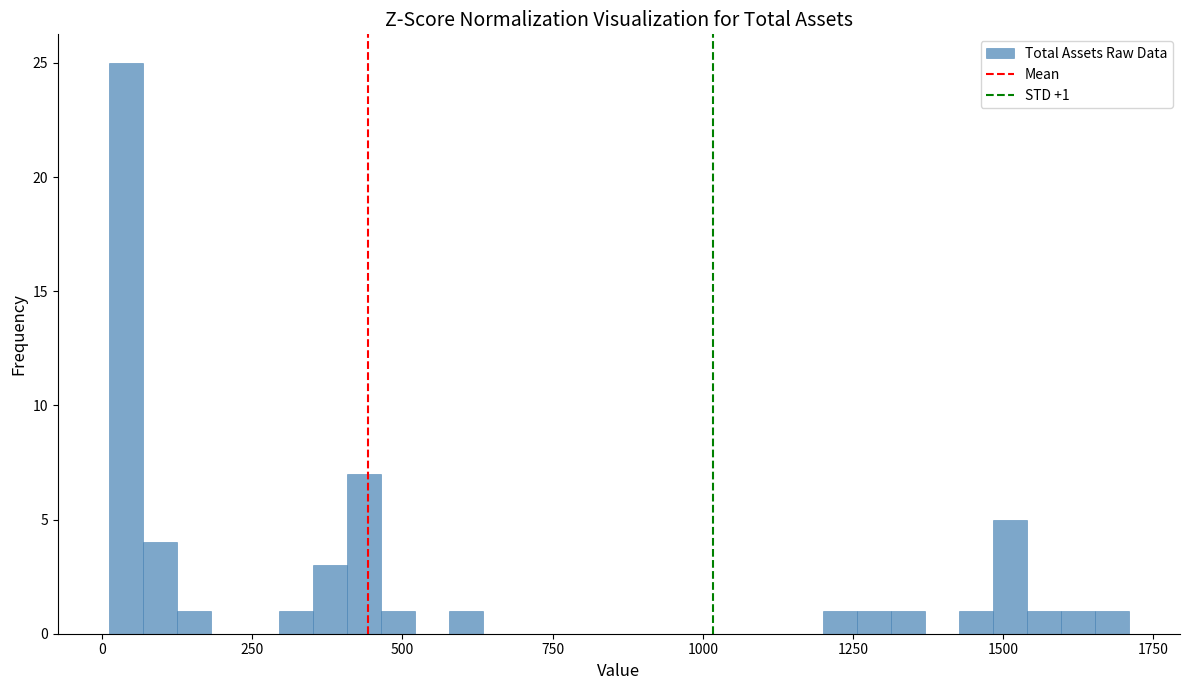

Around what value on the x-axis is the tallest bar? Give the approximate position of its centre, as read against the axis.

50